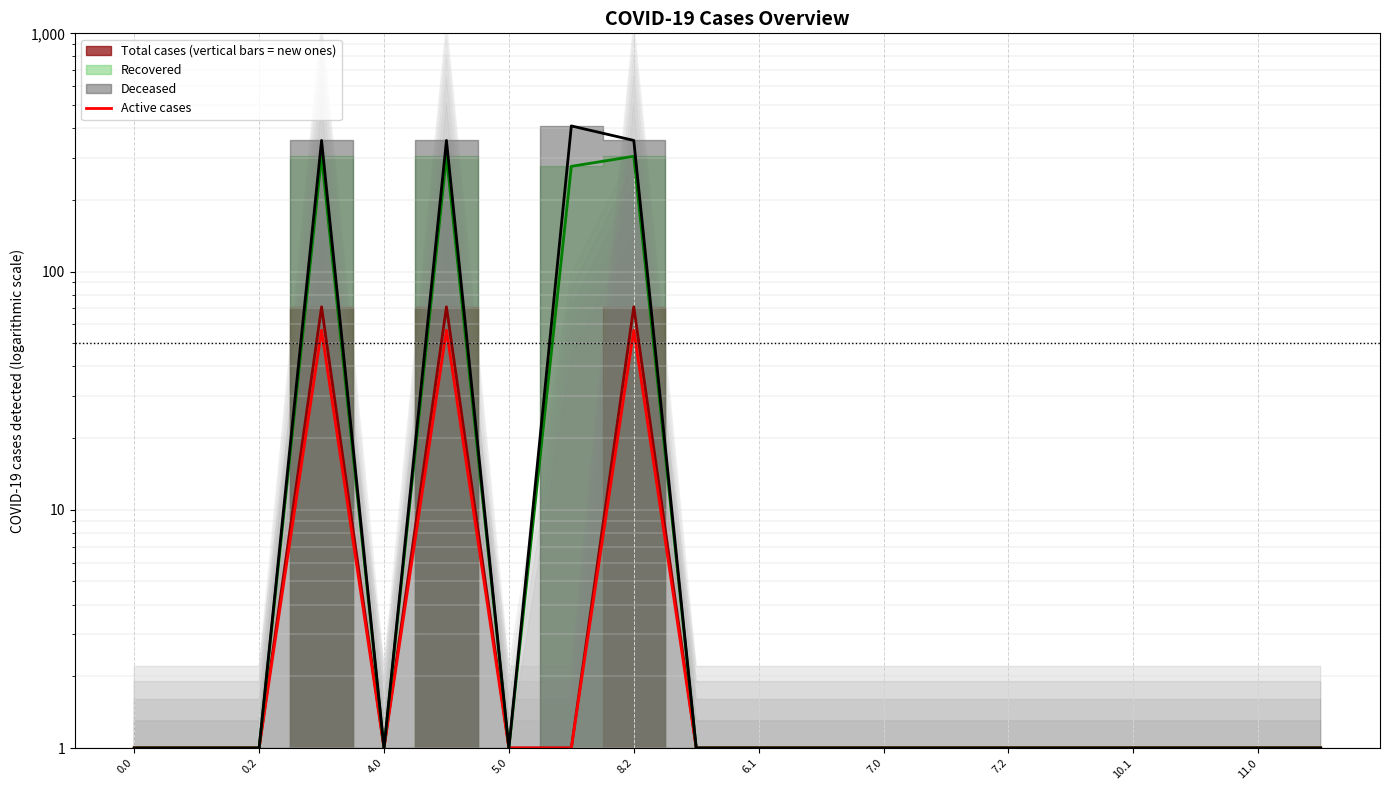

Is this an area chart (filled region under the line)?

No